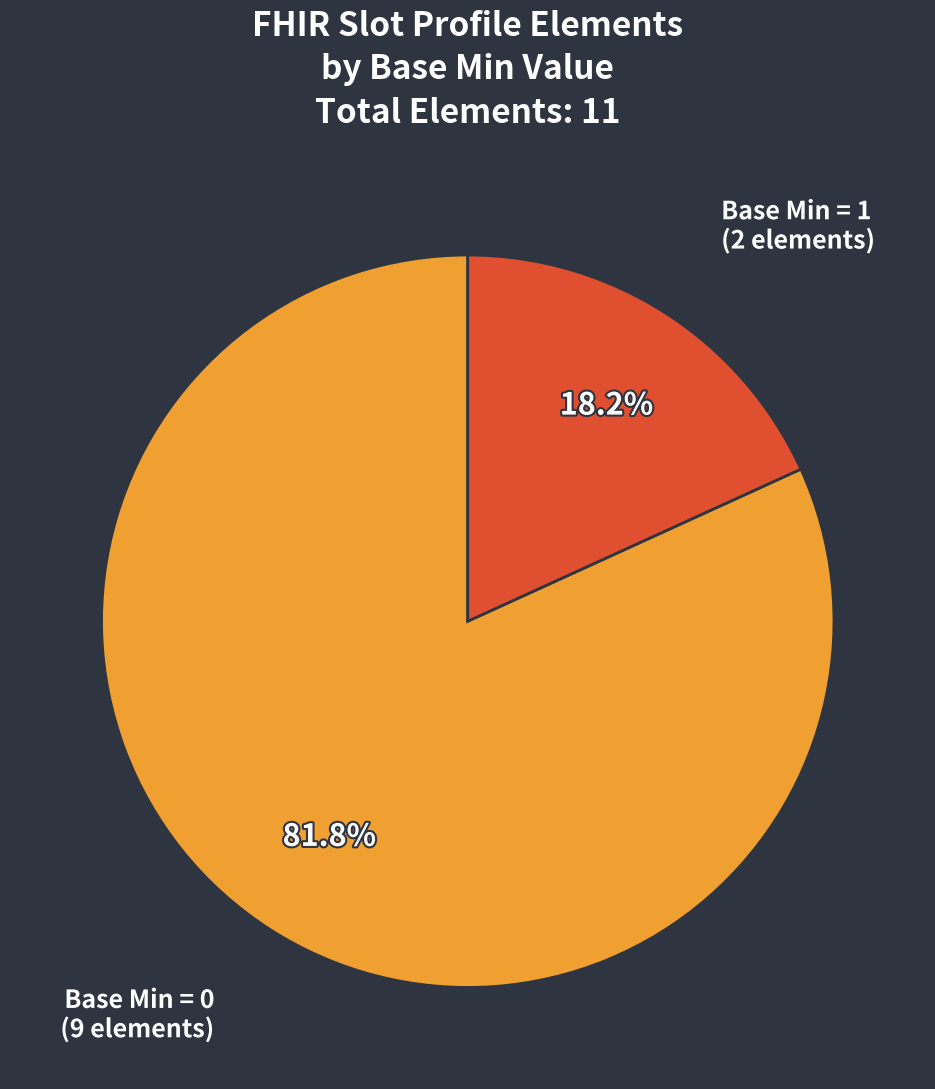

What is the total percentage of Base Min = 0 (9 elements) and Base Min = 1 (2 elements)?

100.0%